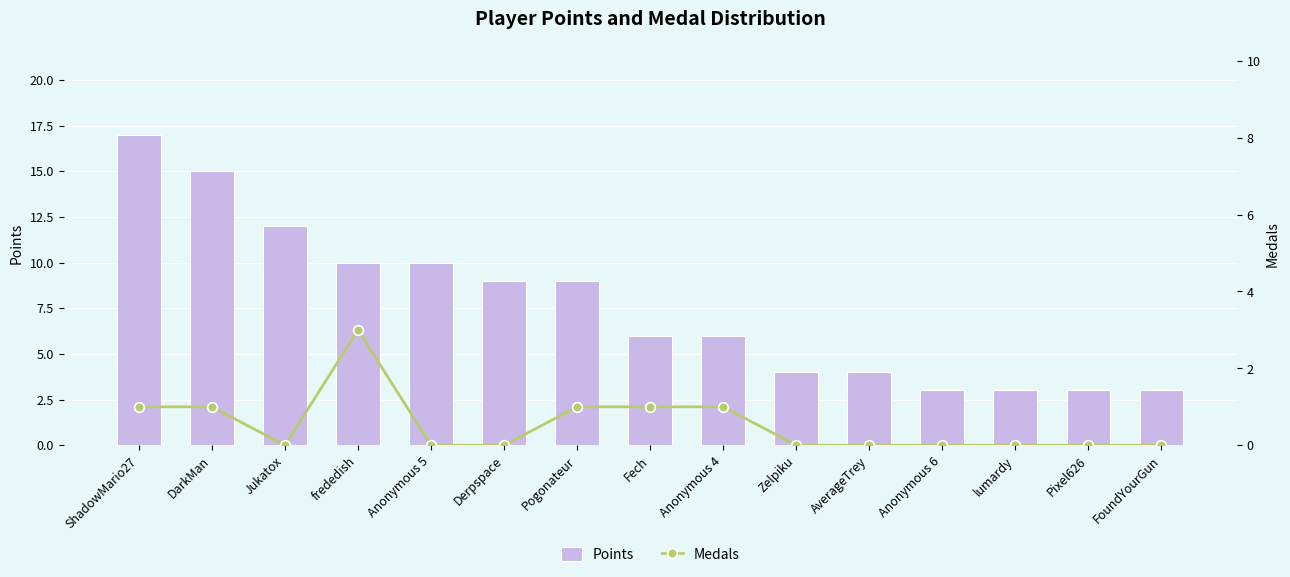

Which category has the lowest value in the Points series?

Anonymous 6